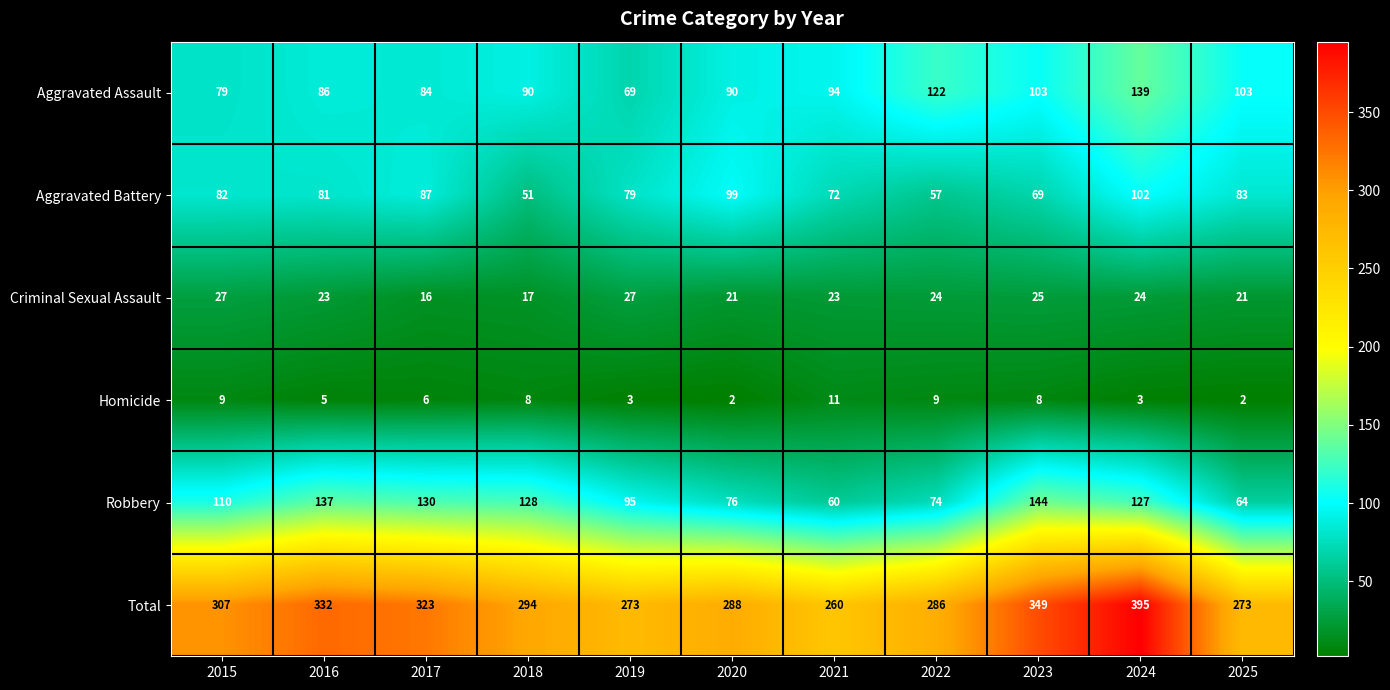

What is the difference between the second highest and minimum values in the Robbery series?

77